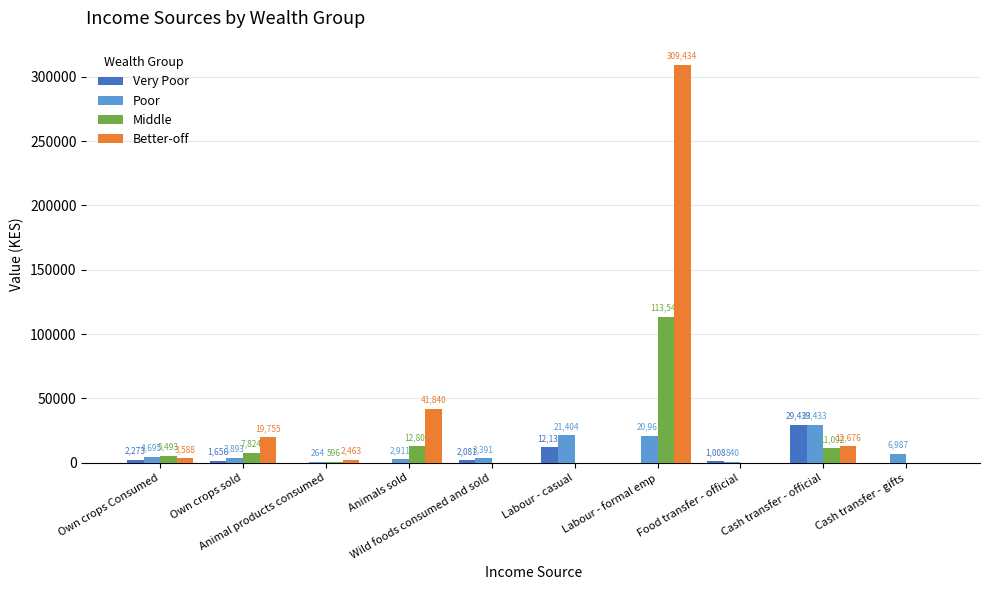

How many series are shown in this chart?

4